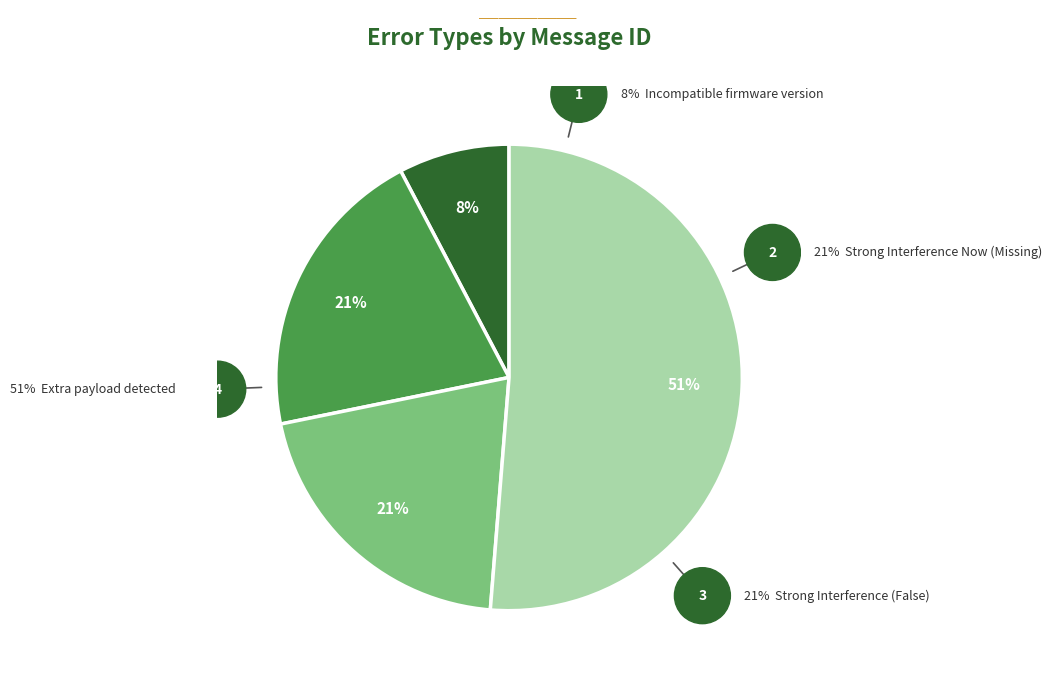

To the nearest percent, what portion does Extra payload detected represent?

51%